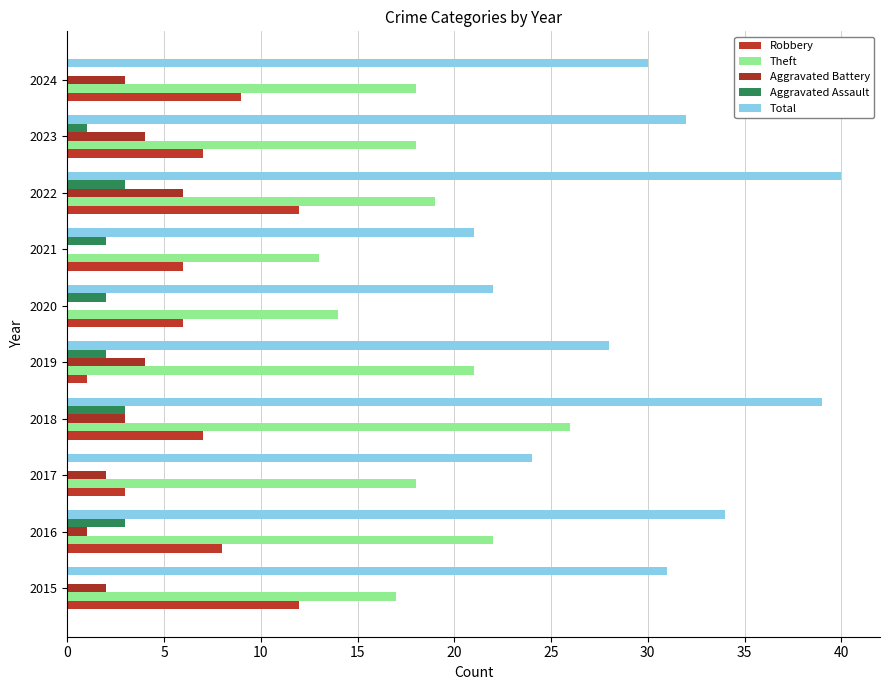

At which category is the sum across all series the highest?

2022